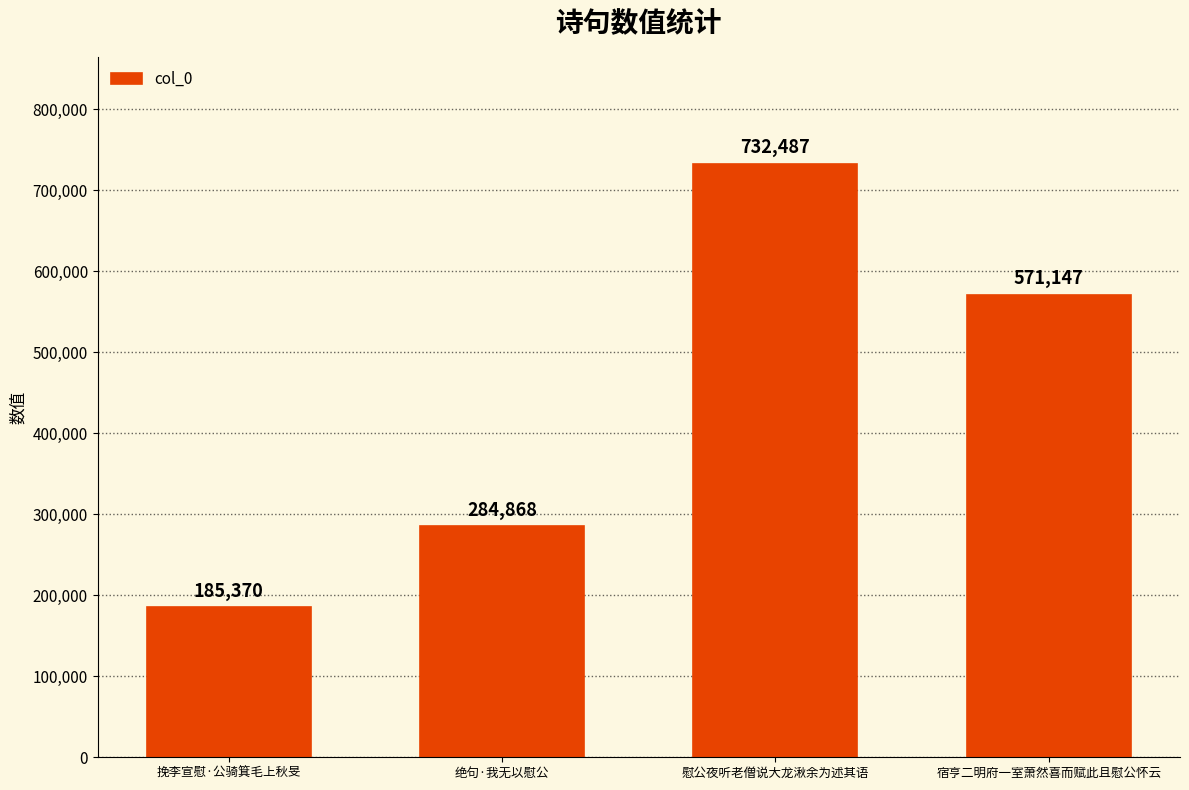

Is it true that the value at 慰公夜听老僧说大龙湫余为述其语 is 1129091?

False